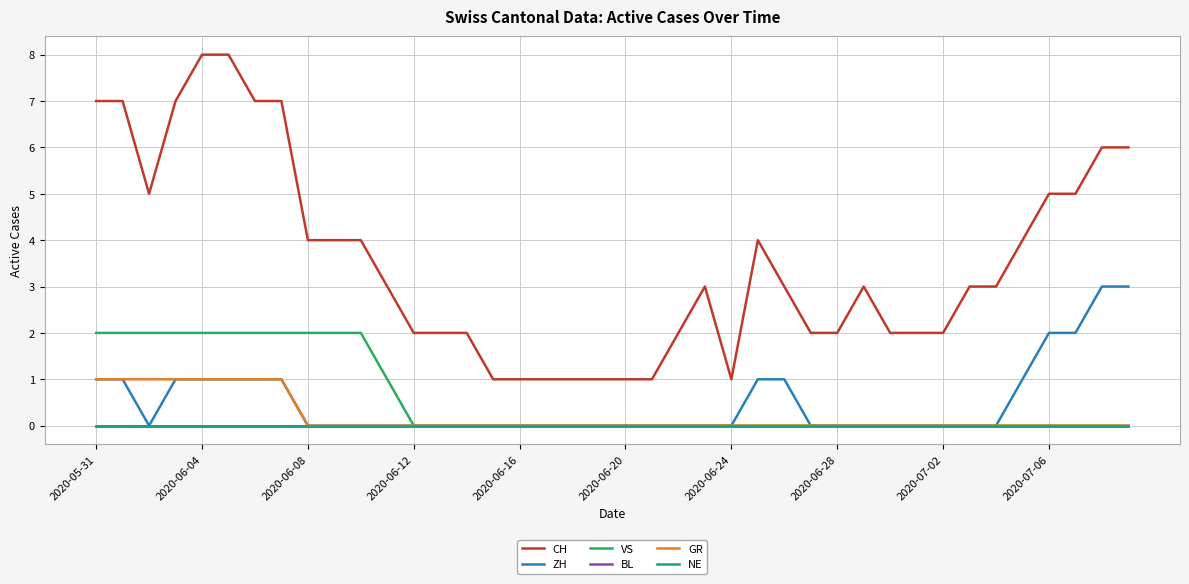

Does the chart display data point markers on the line(s)?

No